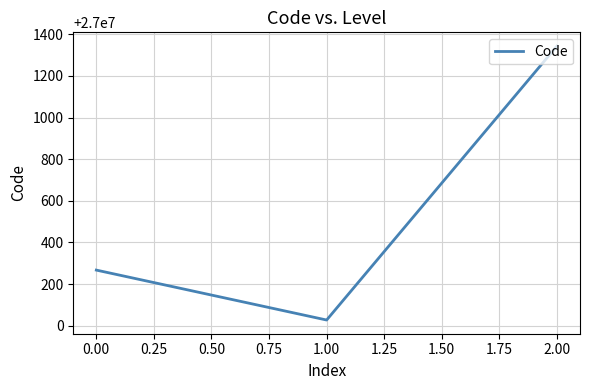

List the labels in order of value, smallest first.

1.00, 0.00, 2.00